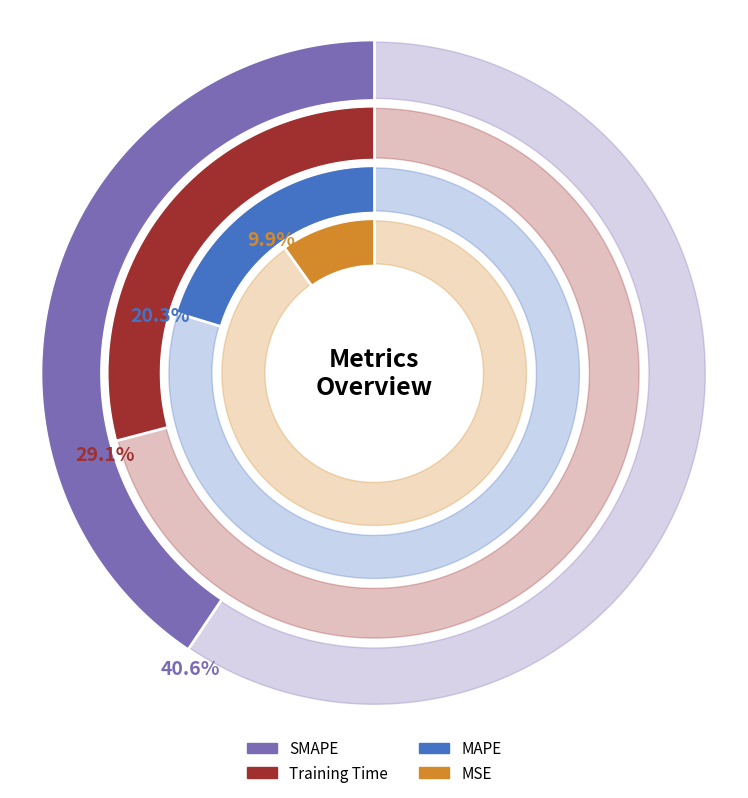

To the nearest percent, what portion does MAPE represent?

20%